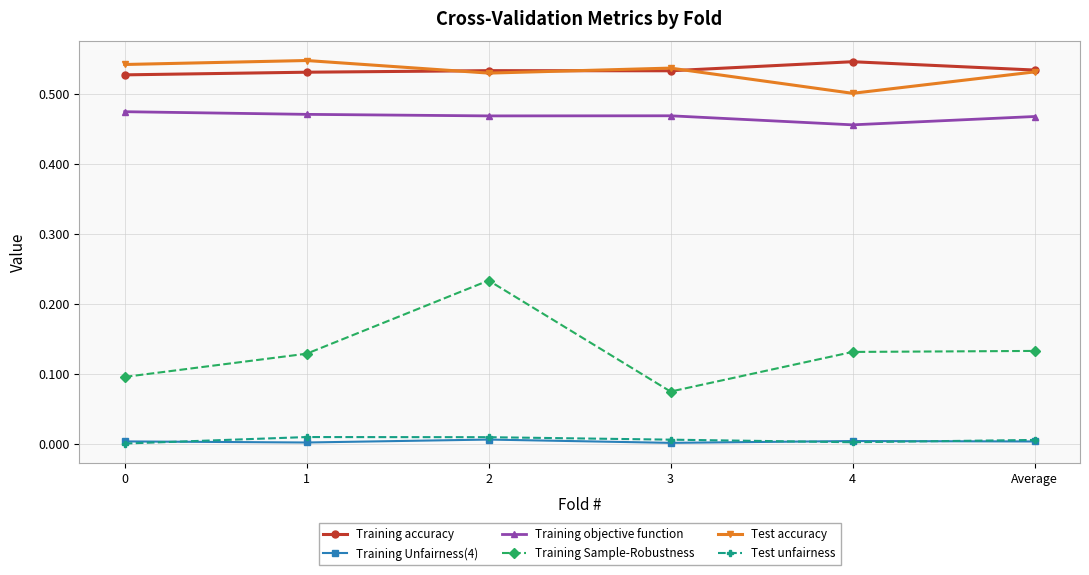

At which category does Training Sample-Robustness reach its first local valley?

3